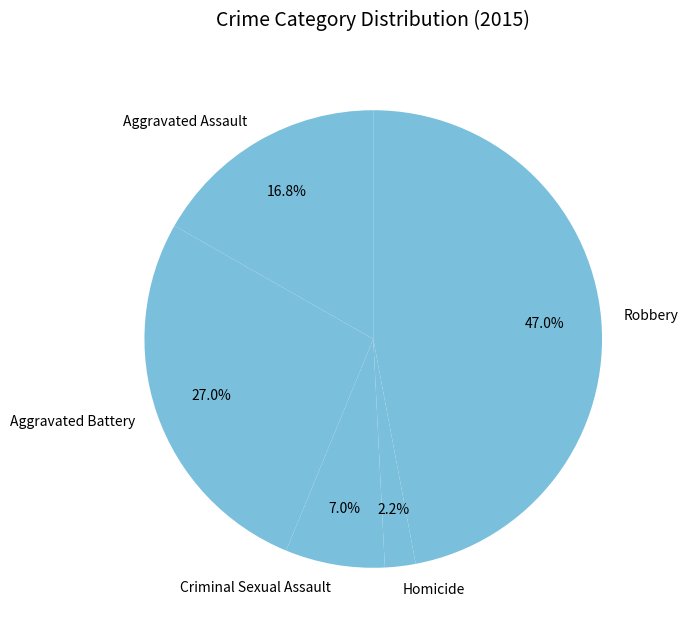

Which category has the smallest portion of the pie?

Homicide